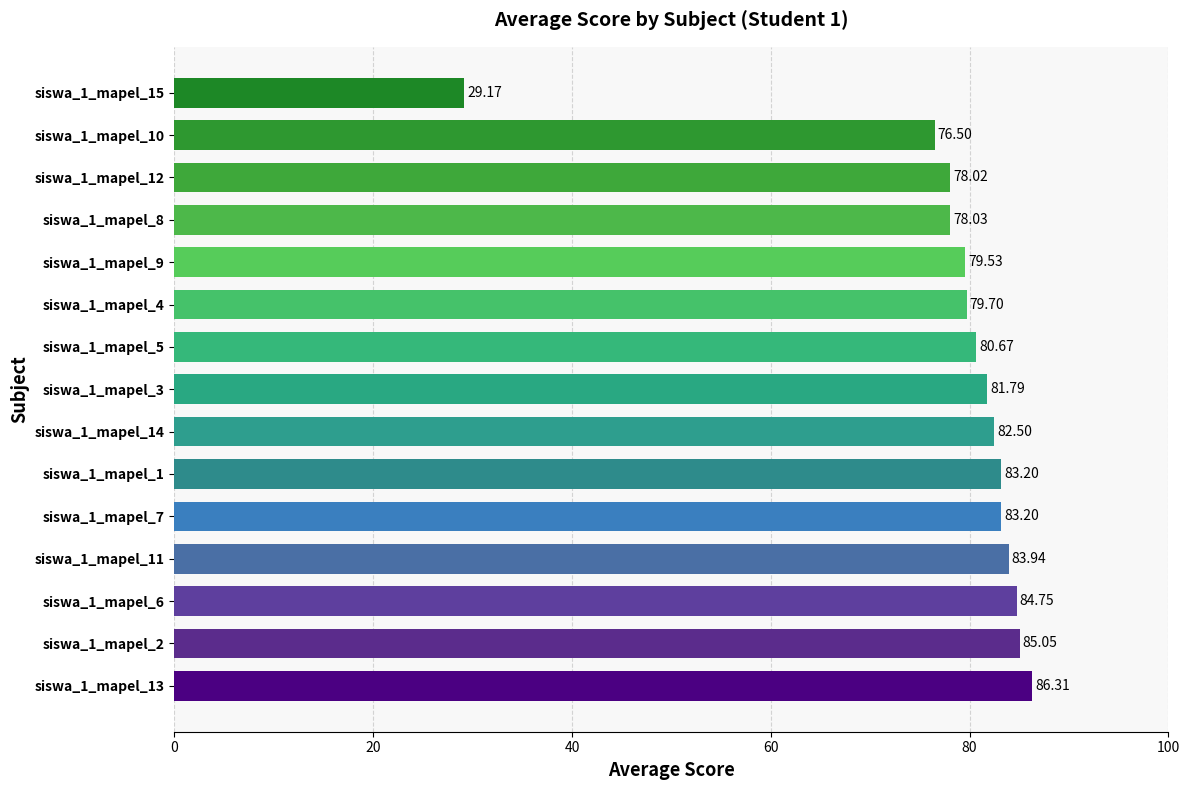

Between siswa_1_mapel_13 and siswa_1_mapel_3, which is larger?

siswa_1_mapel_13